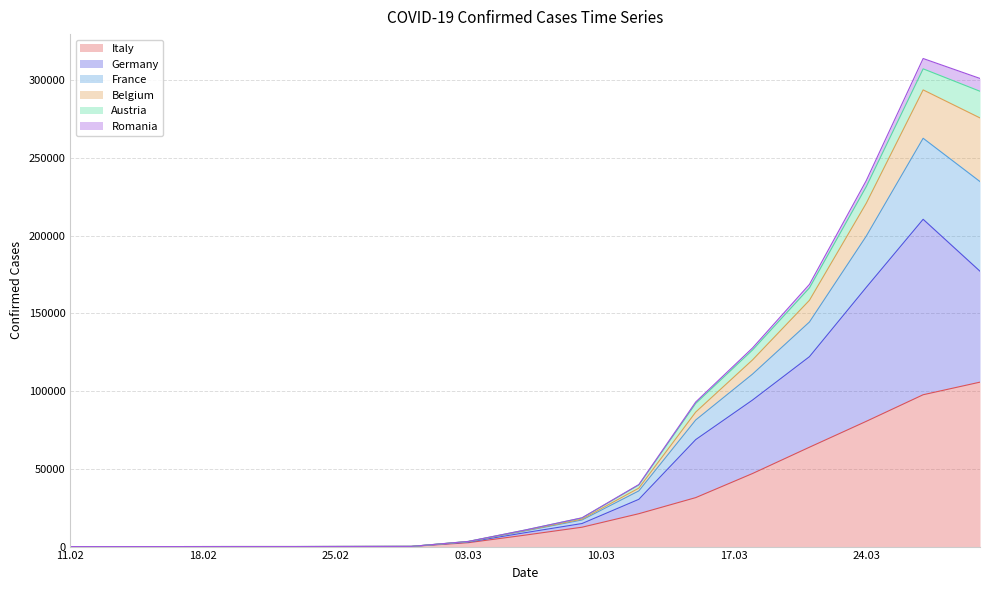

True or false: France and Germany cross at least once.

False